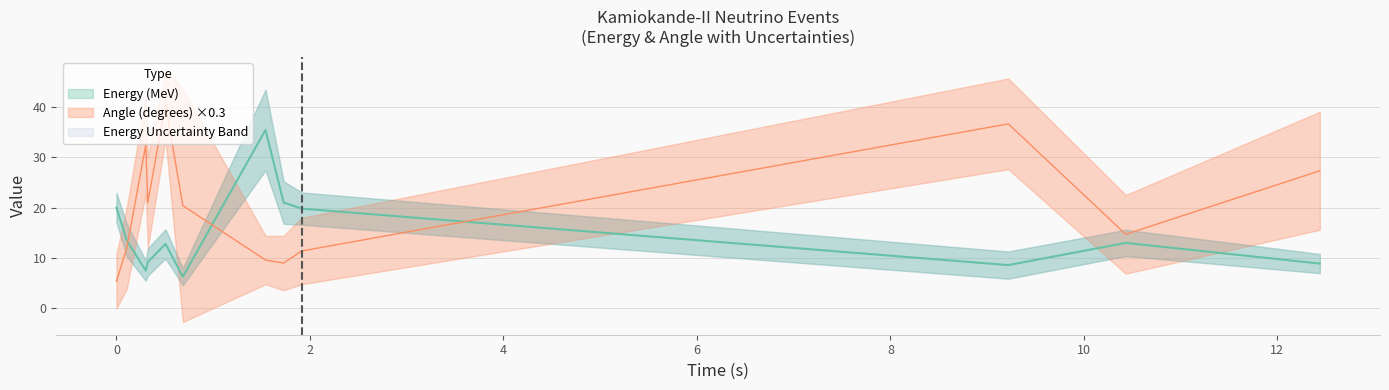

Reading left to right, transcribe all the data shown in this chart.

Energy (MeV): 20.0	13.5	7.5	9.2	12.8	6.3	35.4	21.0	19.8	8.6	13.0	8.9
Angle (degrees): 5.4	12.0	32.4	21.0	40.5	20.4	9.6	9.0	11.4	36.6	14.7	27.3